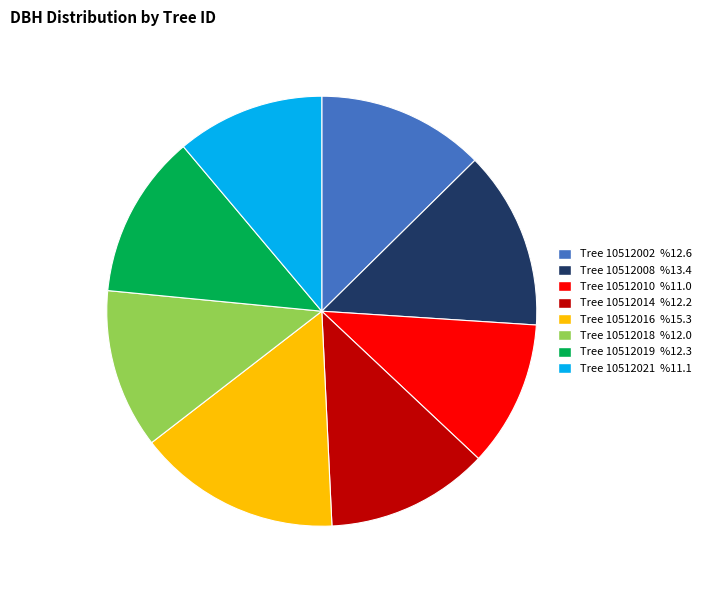

Does 10512016 account for over 50% of the chart?

No